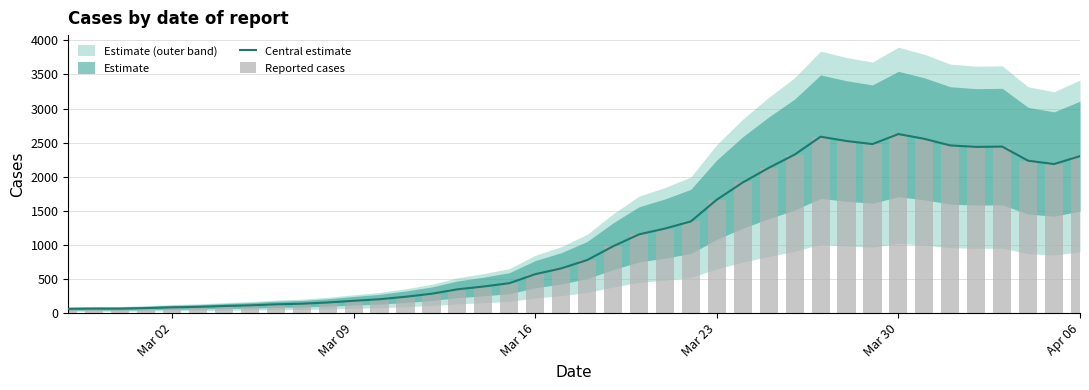

Reading left to right, transcribe all the data shown in this chart.

Central estimate: 63	66	66	74	85	92	104	114	129	138	156	181	204	240	284	349	390	439	571	656	778	980	1155	1240	1345	1664	1916	2130	2325	2587	2524	2479	2626	2556	2459	2438	2442	2235	2186	2302
Reported cases: 63	66	66	74	85	92	104	114	129	138	156	181	204	240	284	349	390	439	571	656	778	980	1155	1240	1345	1664	1916	2130	2325	2587	2524	2479	2626	2556	2459	2438	2442	2235	2186	2302